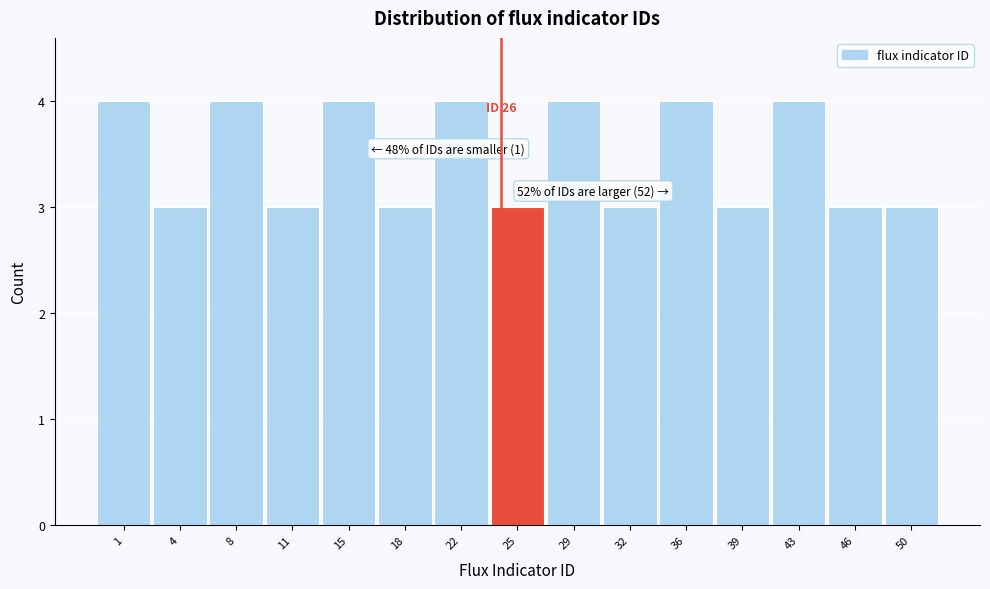

Reading left to right, list all the values displayed in this chart.

1=4	4=3	8=4	11=3	15=4	18=3	22=4	25=3	29=4	32=3	36=4	39=3	43=4	46=3	50=3